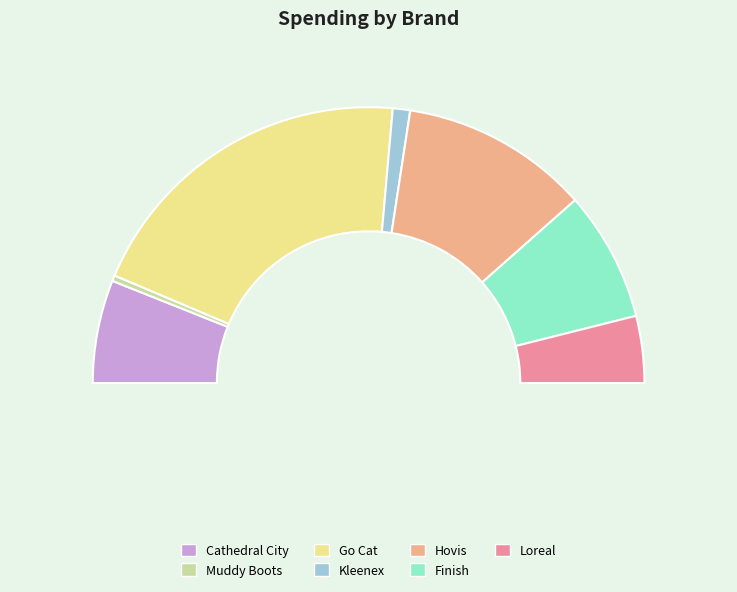

True or false: Muddy Boots accounts for 1% of the total.

True